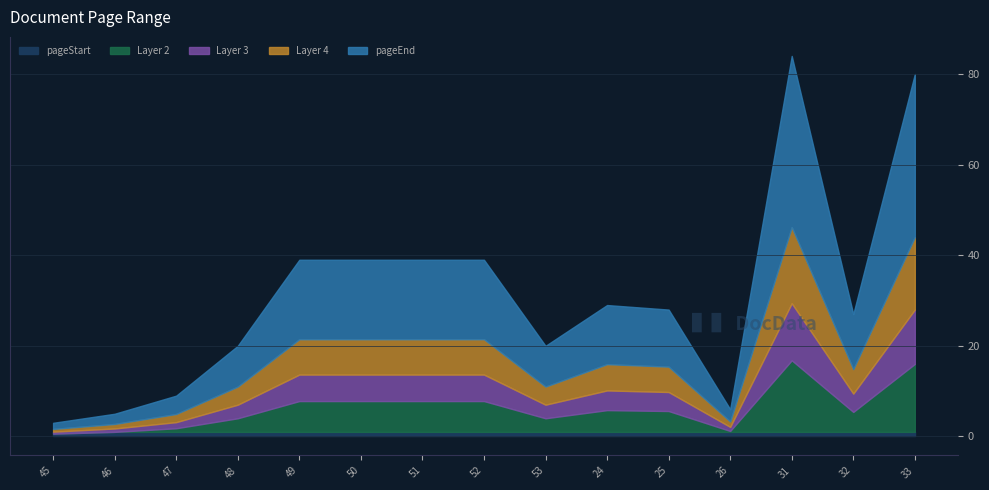

What position from the right is 49?

11